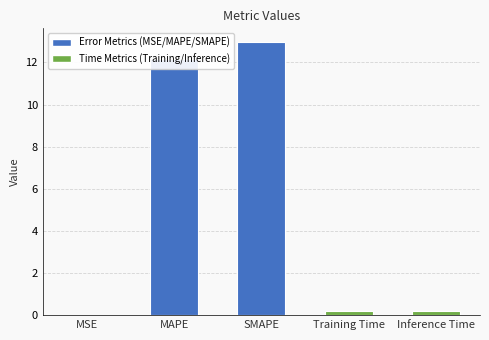

At which category does the chart reach its peak across all series?

SMAPE